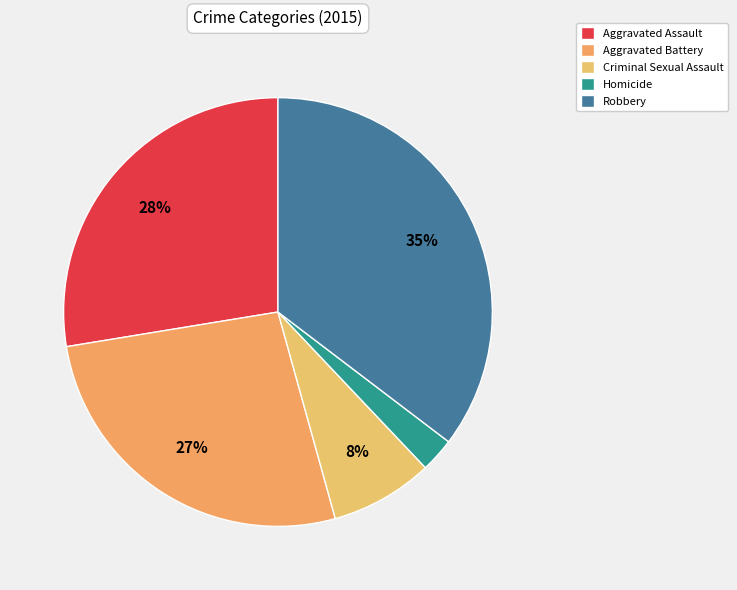

How many segments does this pie chart have?

5